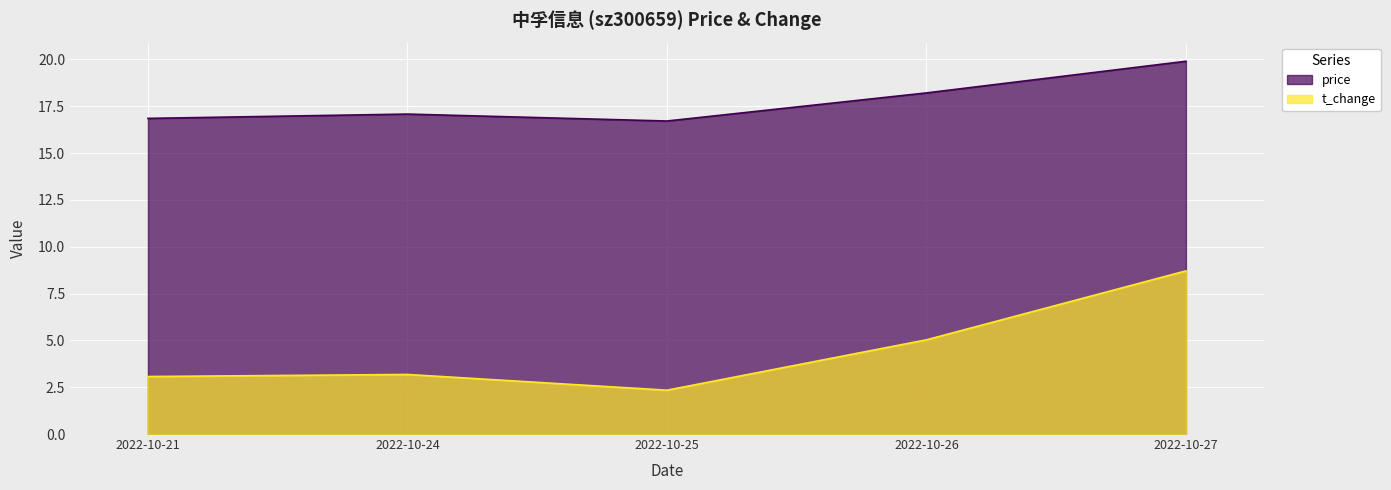

What is the minimum value shown in the chart?

2.3